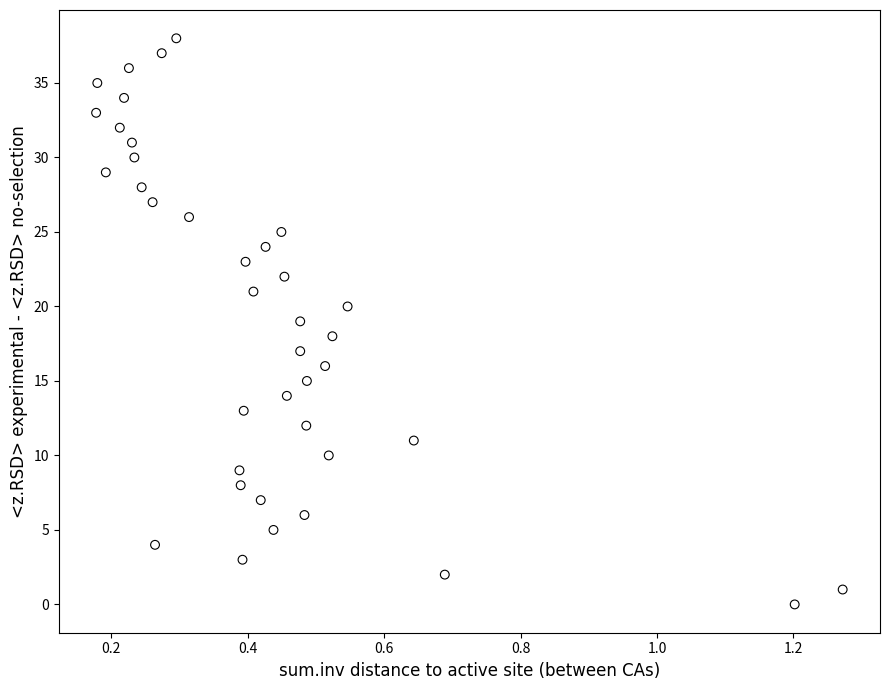

What is the range of Y values (max minus min)?

38